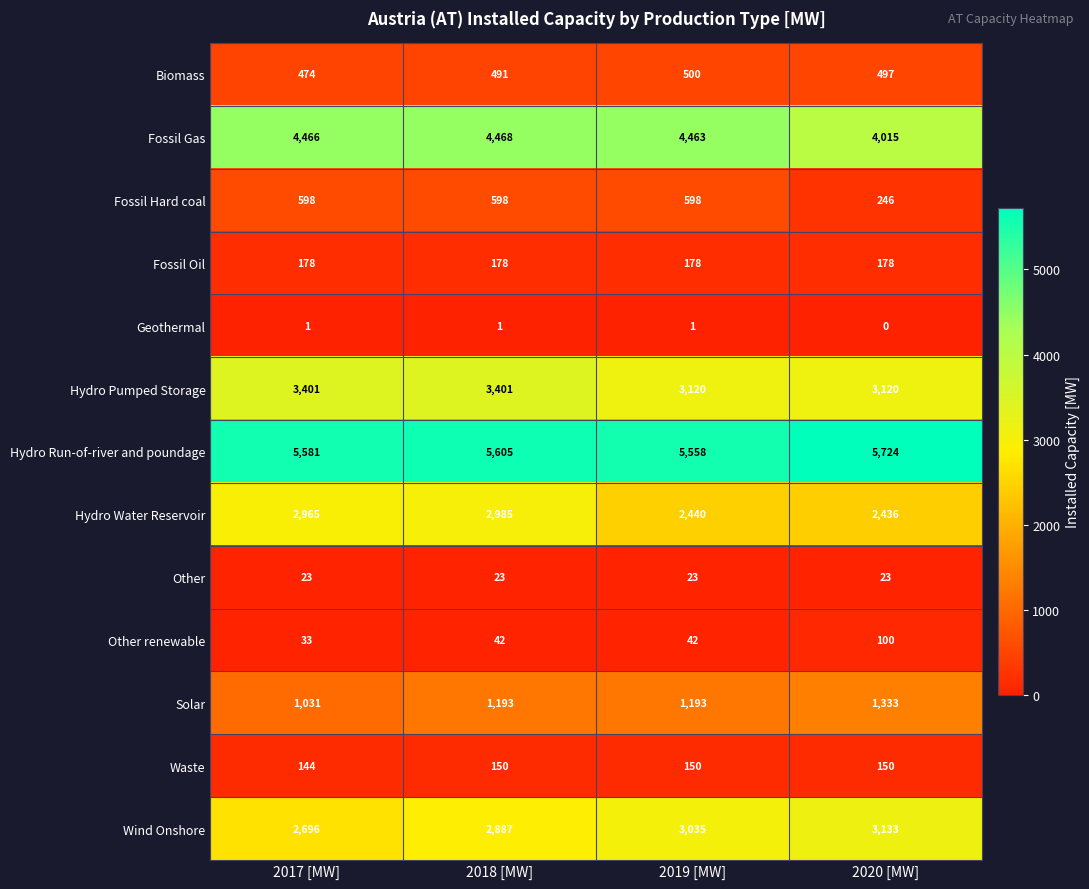

At which label is Waste closest to 147?

2017 [MW]